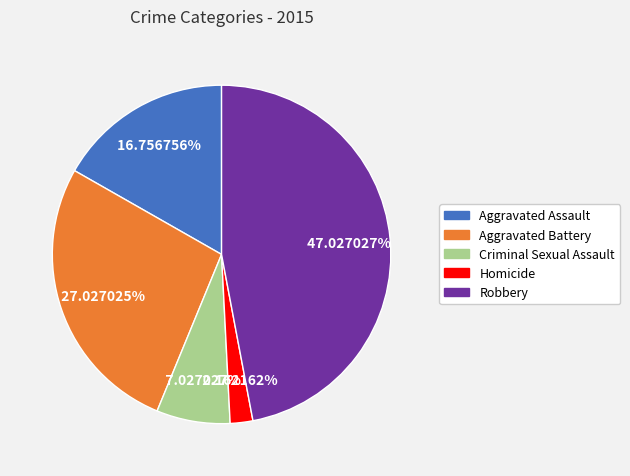

To the nearest percent, what is the difference between the largest and smallest slice percentages?

45%